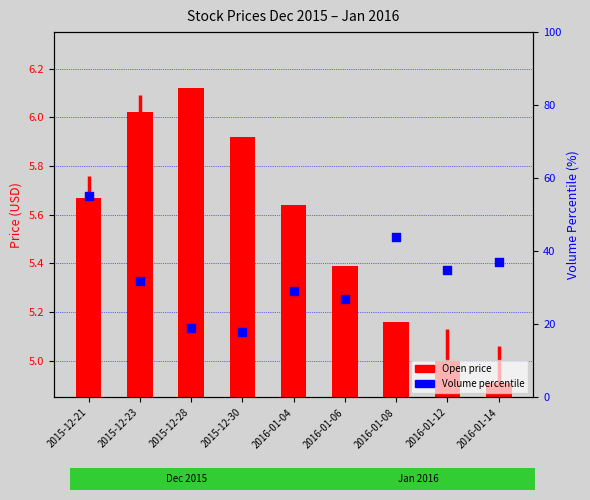

At how many categories does at least one series exceed 31?

5